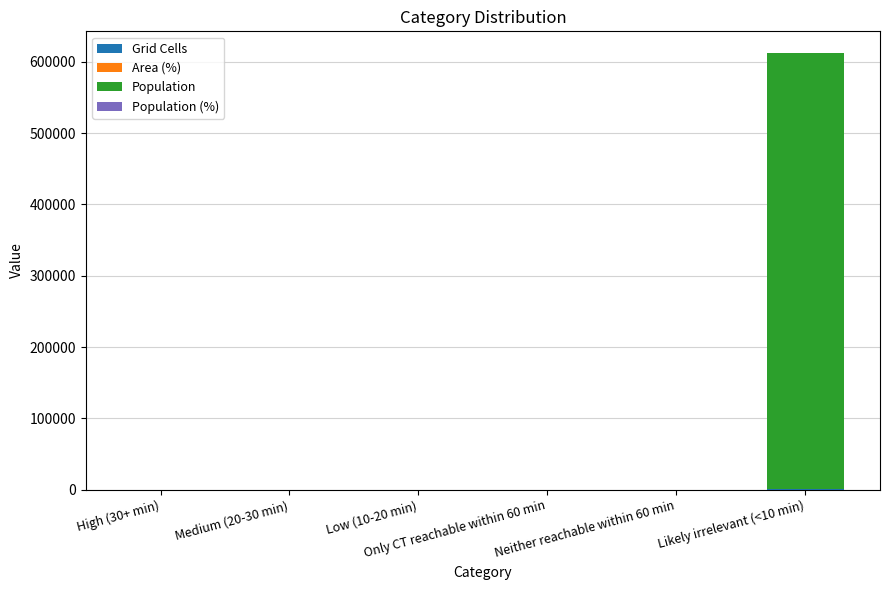

How many distinct data groups are displayed?

4